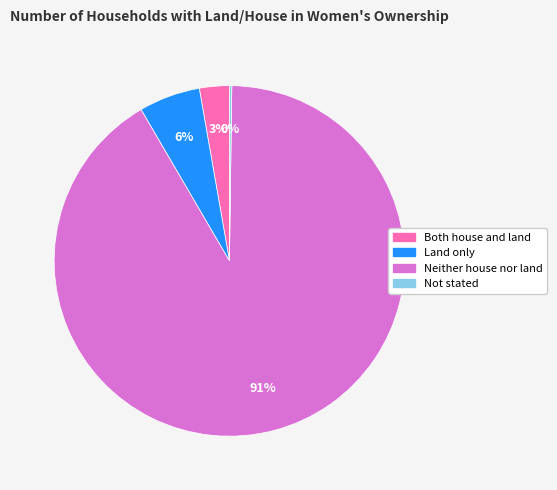

To the nearest percent, what portion does Land only represent?

6%